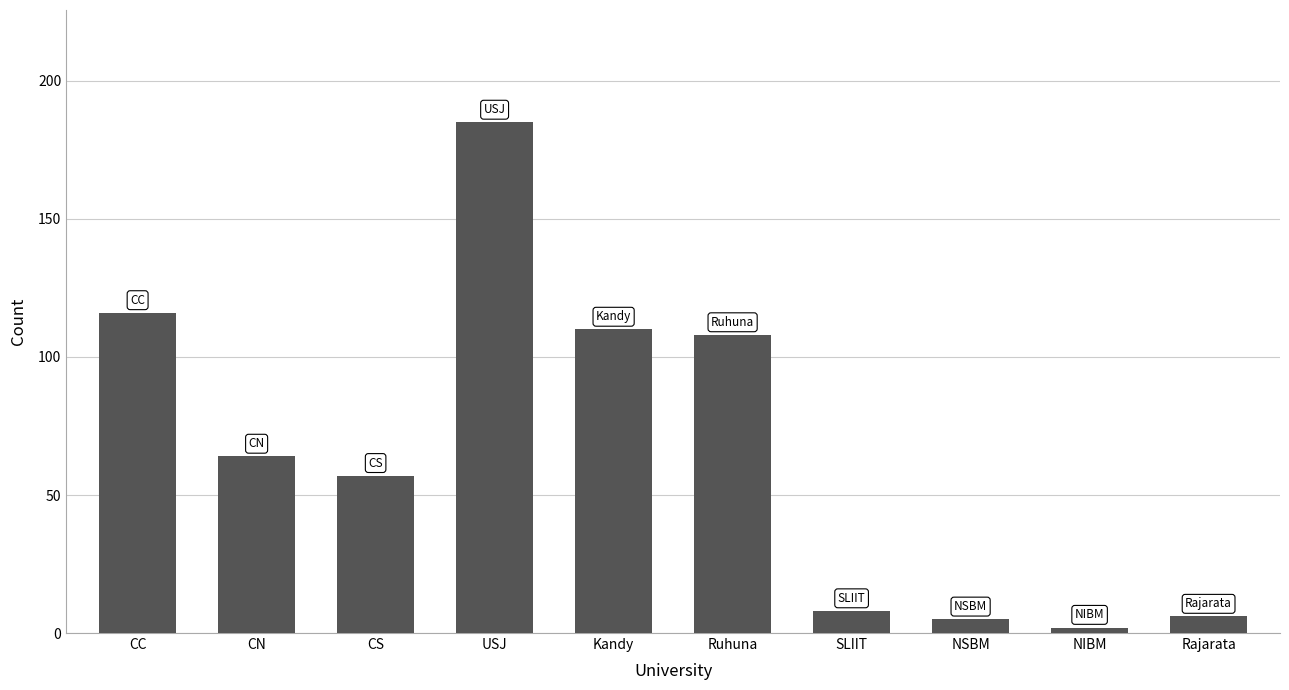

True or false: the data shows 110 at Kandy.

True